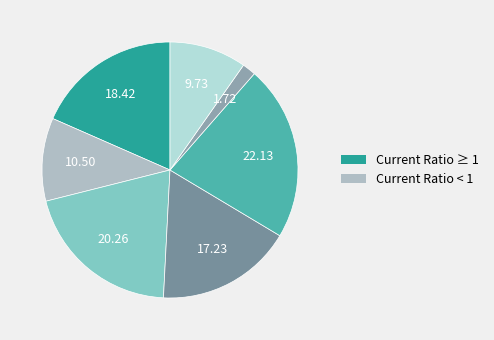

Count the number of slices in the pie.

7